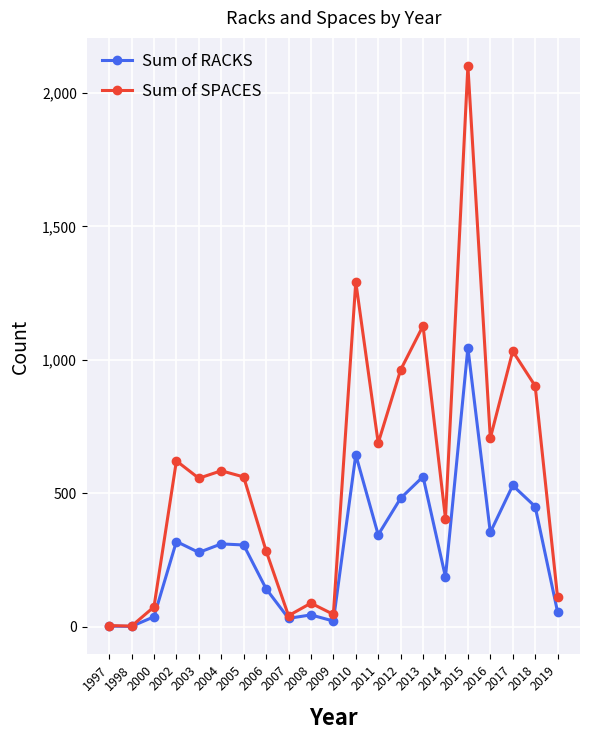

At which label does Sum of SPACES reach its peak?

2015